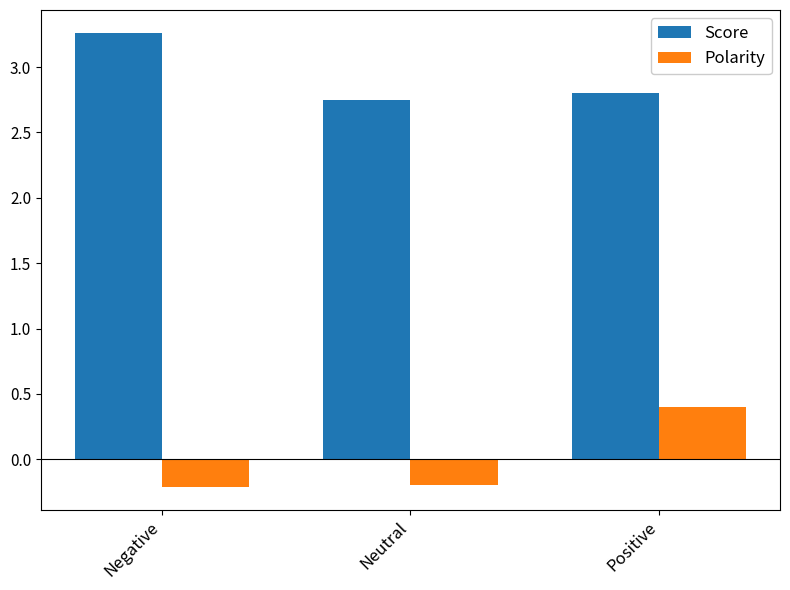

What is the difference between the maximum and minimum values in the Polarity series?

0.6